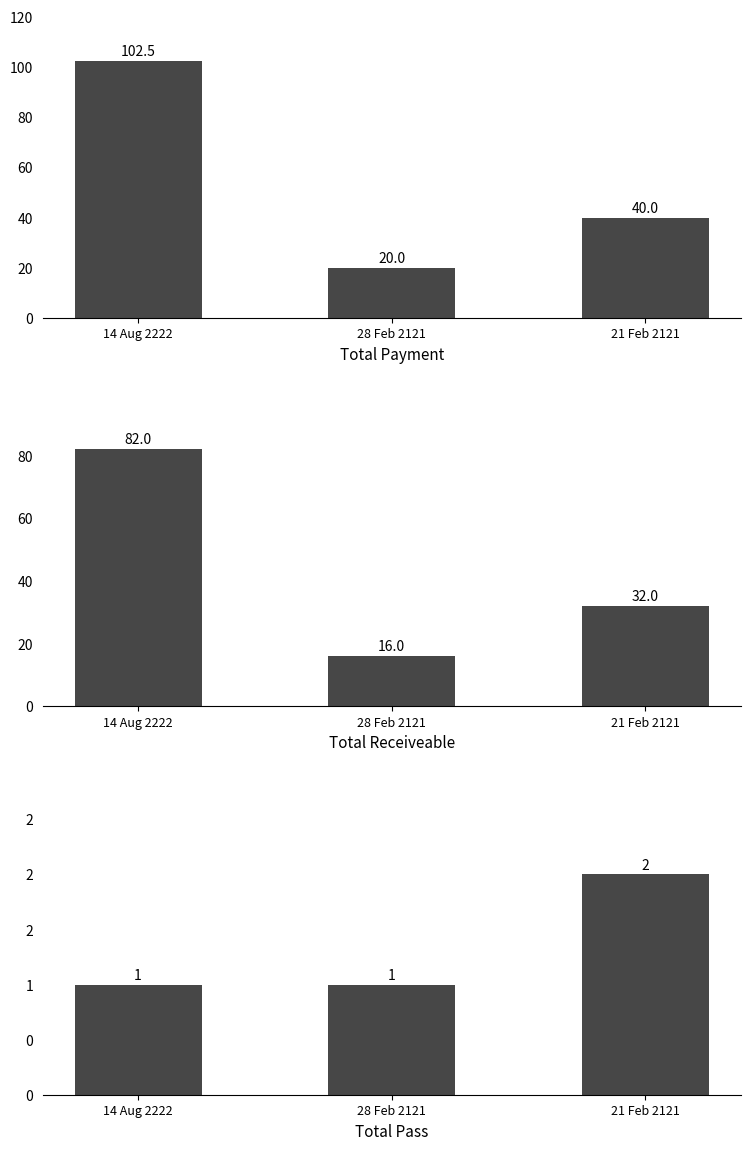

Between 28 Feb 2121 and 21 Feb 2121, which series saw the biggest shift?

Total Payment